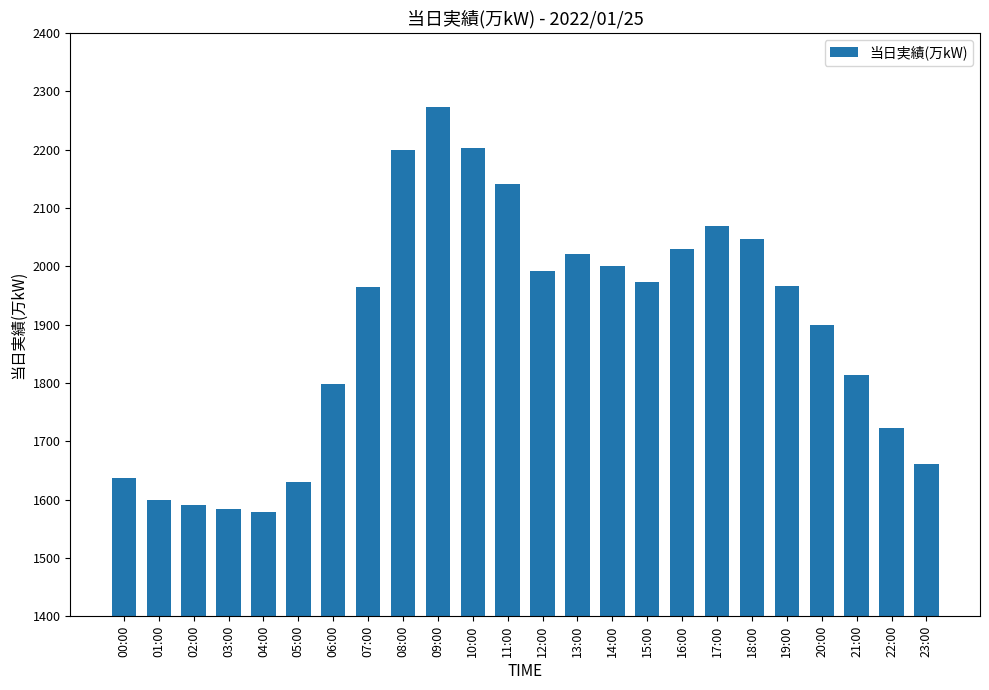

Does the chart contain any negative values?

No